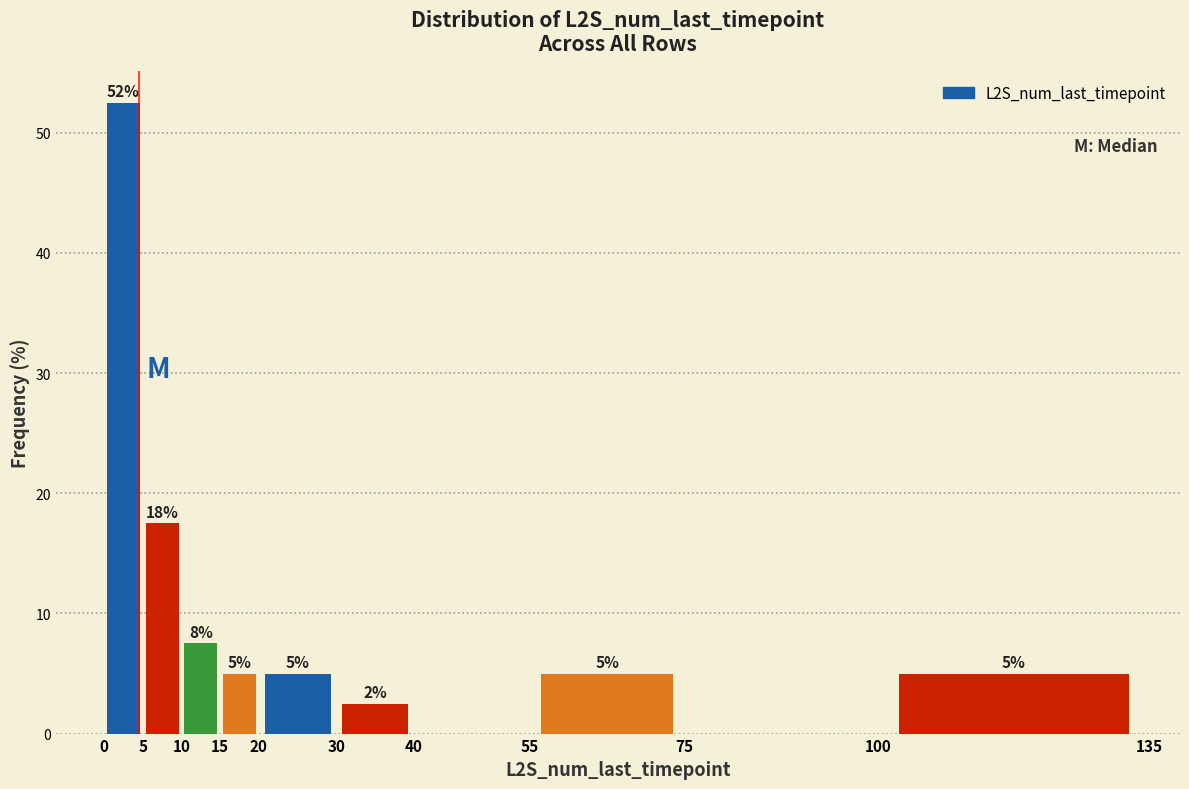

Over which range of the x-axis is the bar tallest?

0 to 5